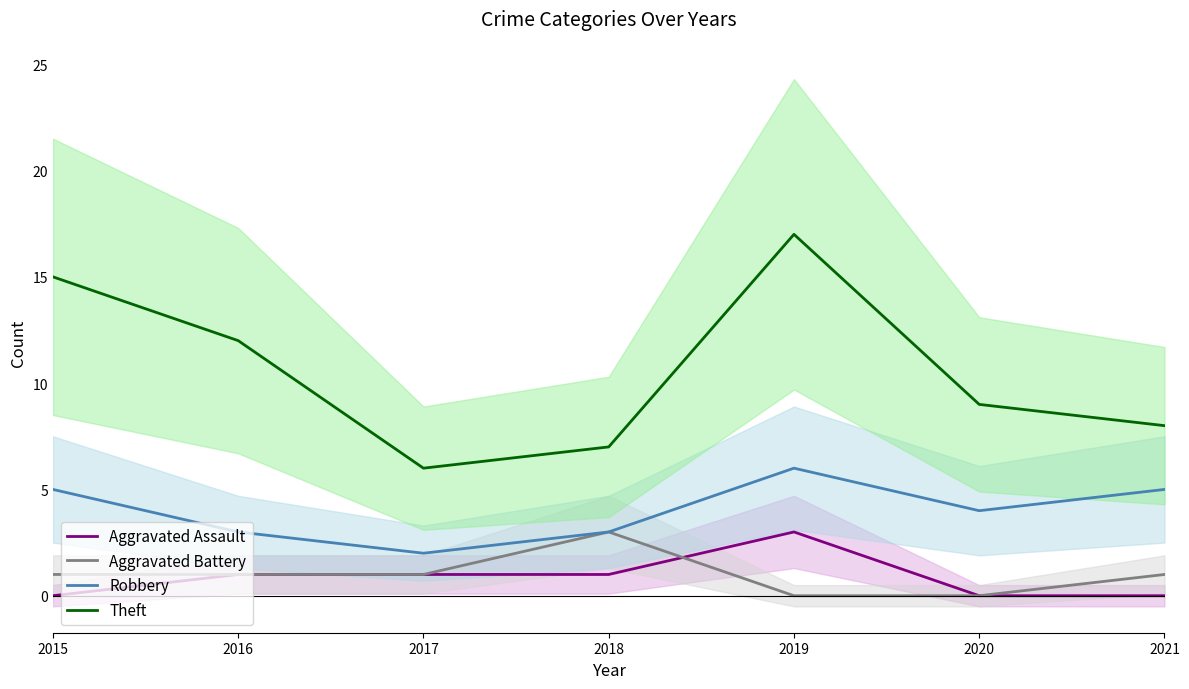

Reading left to right, extract all data points from this chart.

Aggravated Assault: 0	1	1	1	3	0	0
Aggravated Battery: 1	1	1	3	0	0	1
Robbery: 5	3	2	3	6	4	5
Theft: 15	12	6	7	17	9	8